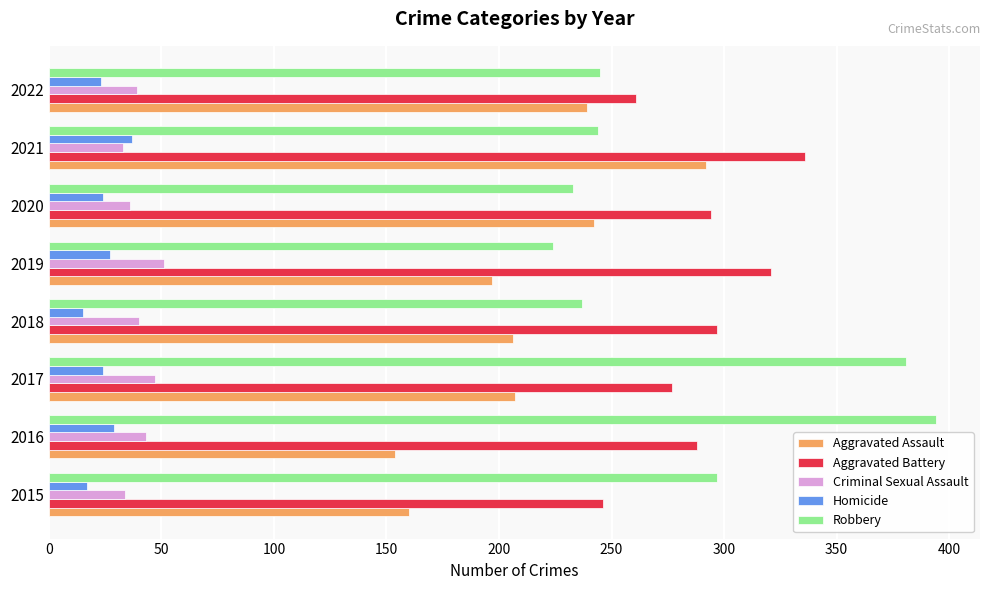

How many distinct data groups are displayed?

5